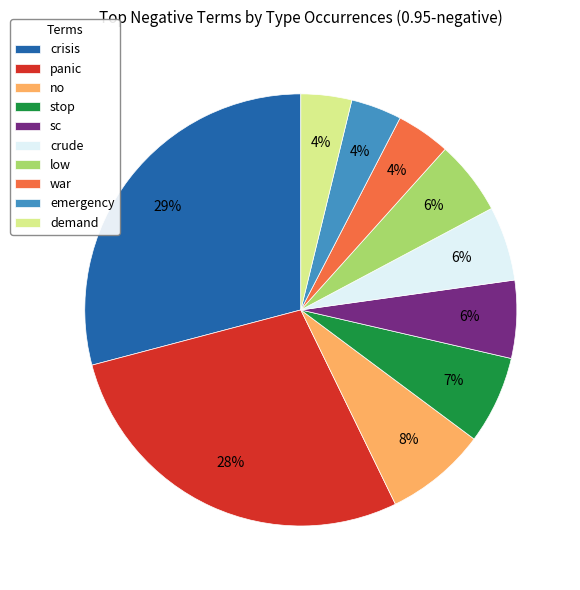

Which has a higher value, sc or crisis?

crisis